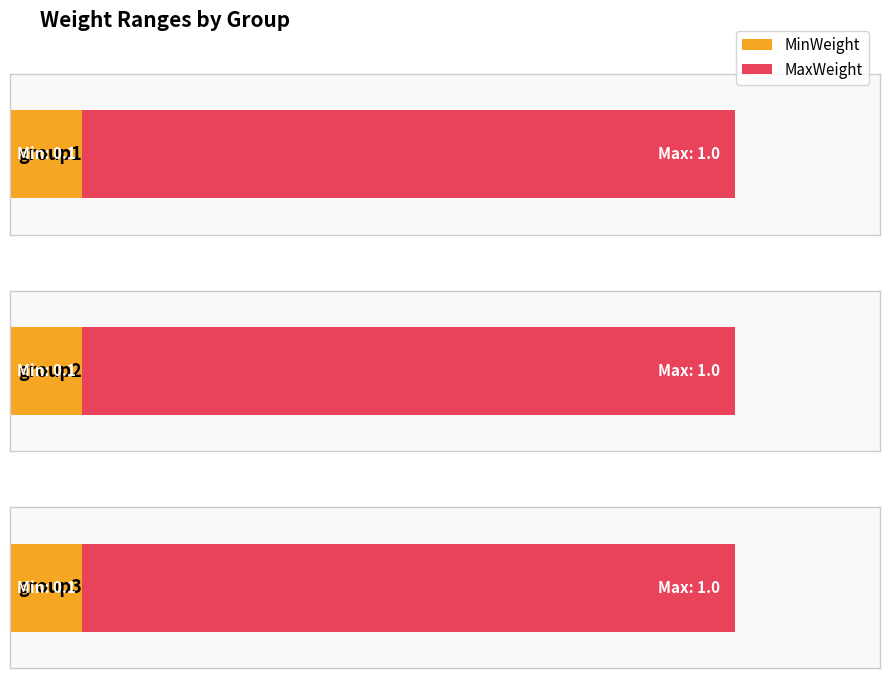

Count the number of data series in this chart.

2